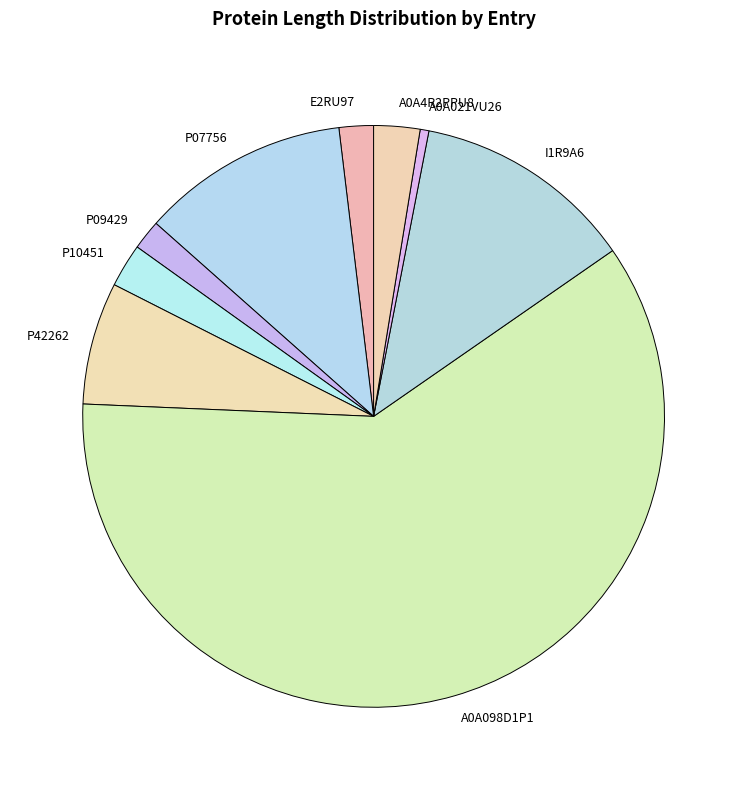

Which category has the smallest portion of the pie?

A0A021VU26